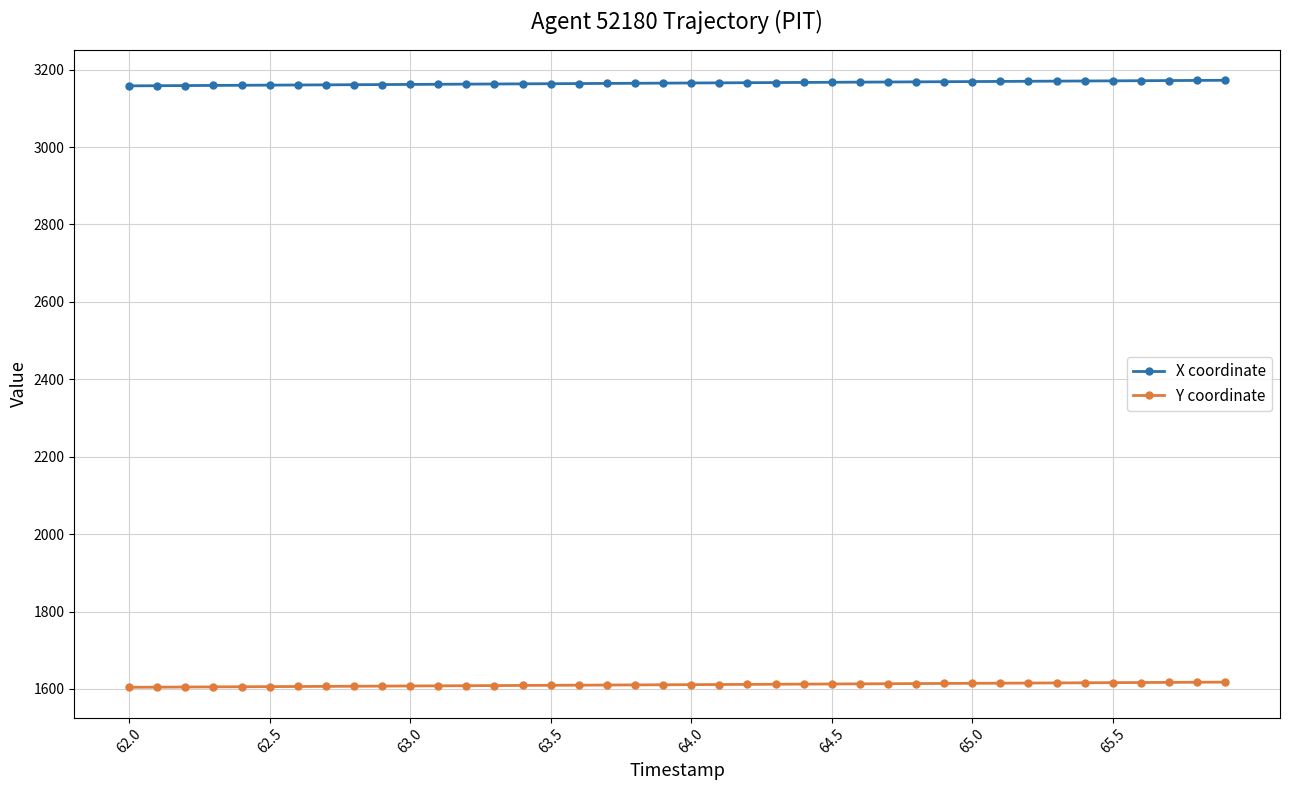

What is the average value of the X coordinate series?

3165.2